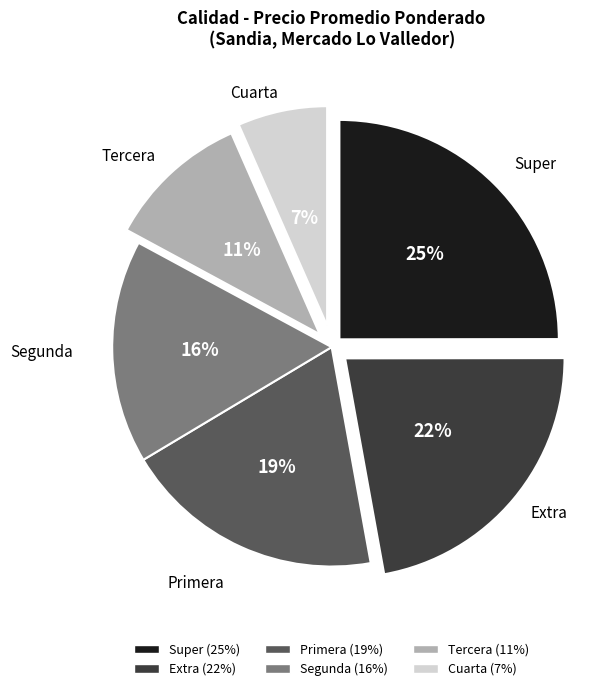

What percentage is the Tercera slice, to the nearest percent?

11%